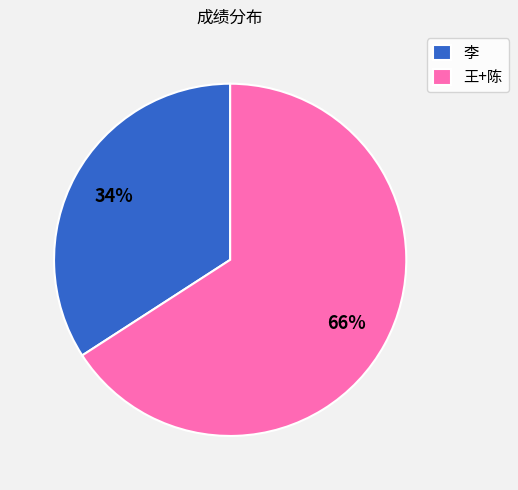

Does 李 represent more than half of the total?

No